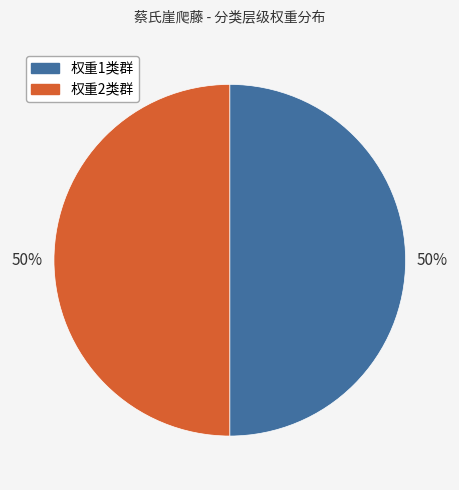

To the nearest percent, what is the average slice percentage?

50%